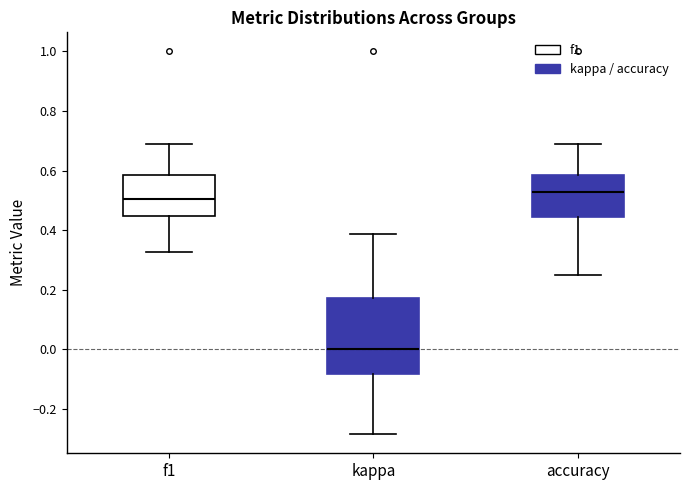

Reading left to right, read every box against the y-axis: the position of its median line, the range the box covers, and the ends of its whiskers. The values are not printed on the chart, so give them approximately, as read against the axis.

f1: median 0.50, box 0.44 to 0.58, whiskers 0.32 to 0.68
kappa: median 0.00, box -0.08 to 0.18, whiskers -0.28 to 0.38
accuracy: median 0.52, box 0.44 to 0.58, whiskers 0.26 to 0.68